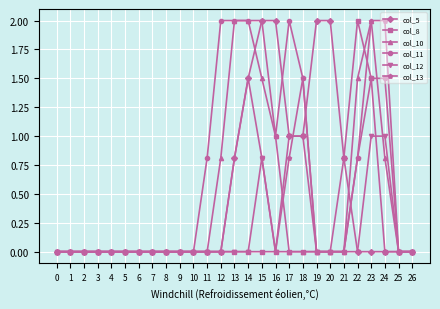

What is the difference between the maximum and minimum values in the col_8 series?

2.0